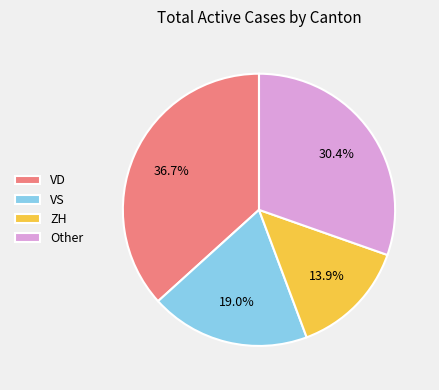

Is there a majority slice in this chart?

No